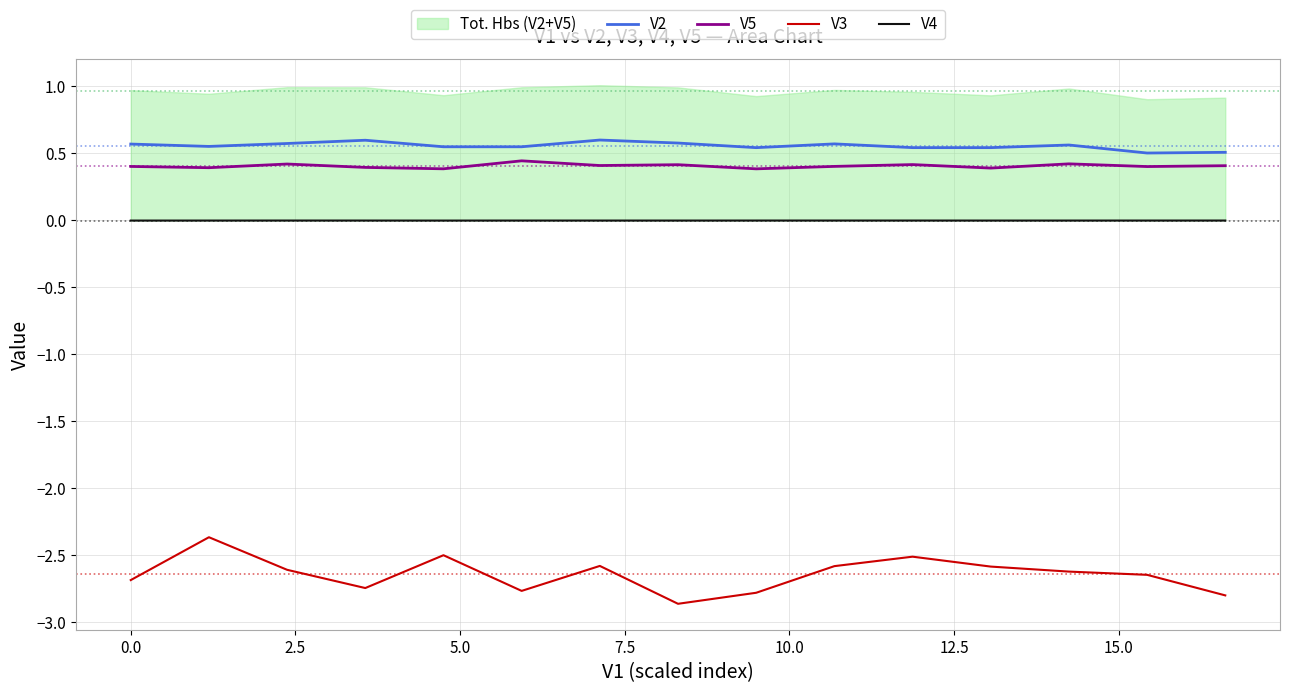

Which series has the widest spread of values?

V3